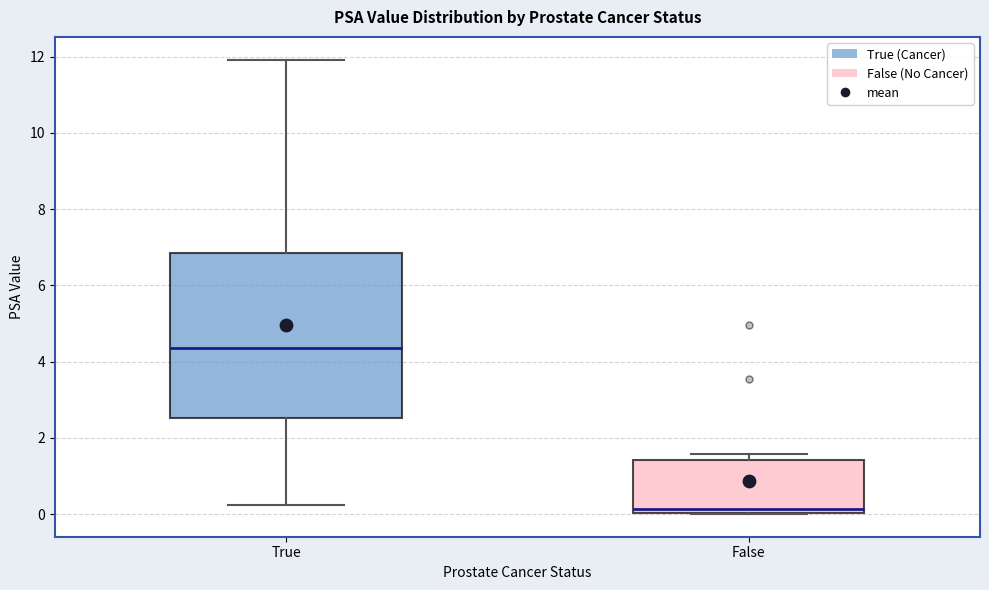

Reading left to right, transcribe this box plot: for each box, give where its median line is, the range the box spans, and where its two whiskers end, as read against the y-axis. The values are not printed on the chart, so give them approximately, as read against the axis.

True: median 4.4, box 2.6 to 6.8, whiskers 0.2 to 12.0
False: median 0.2, box 0.0 to 1.4, whiskers 0.0 to 1.6